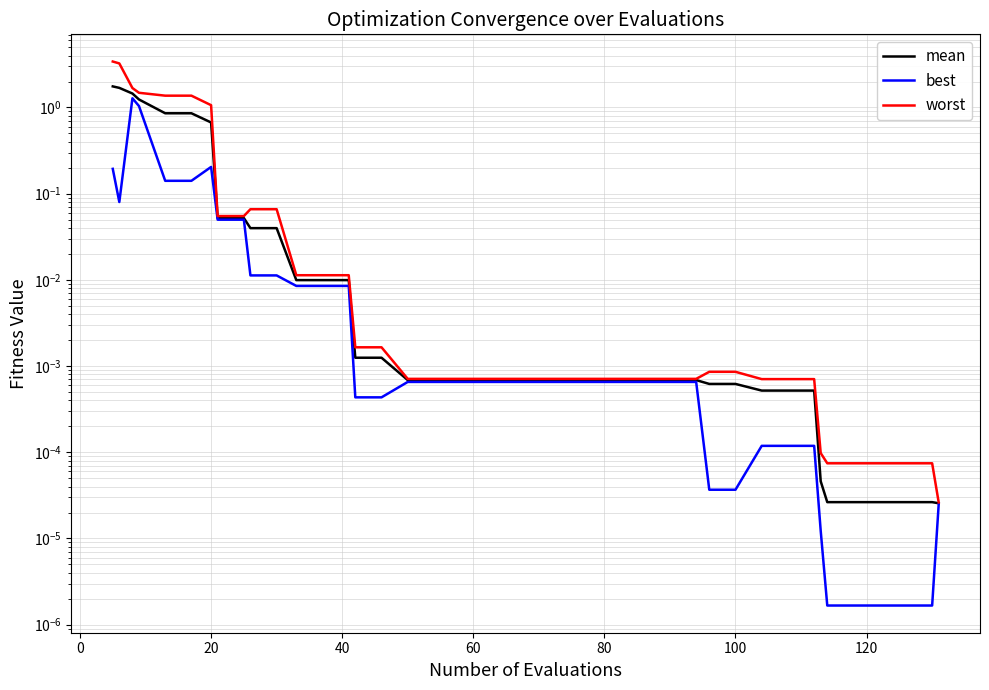

True or false: worst and mean cross at least once.

False